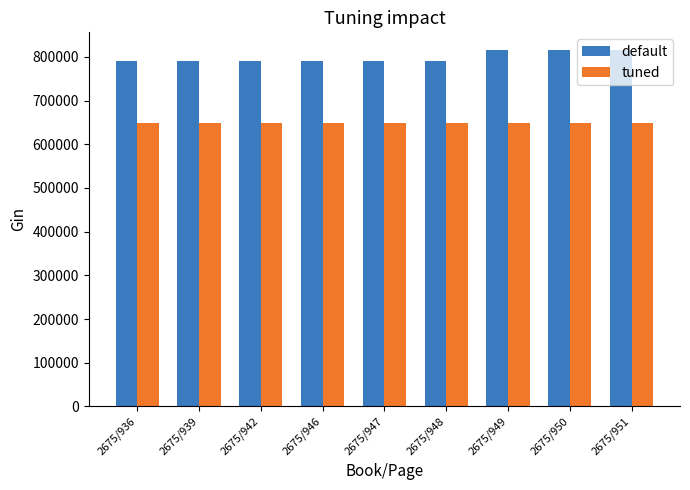

Is it true that tuned equals 648298 at 2675/946?

True